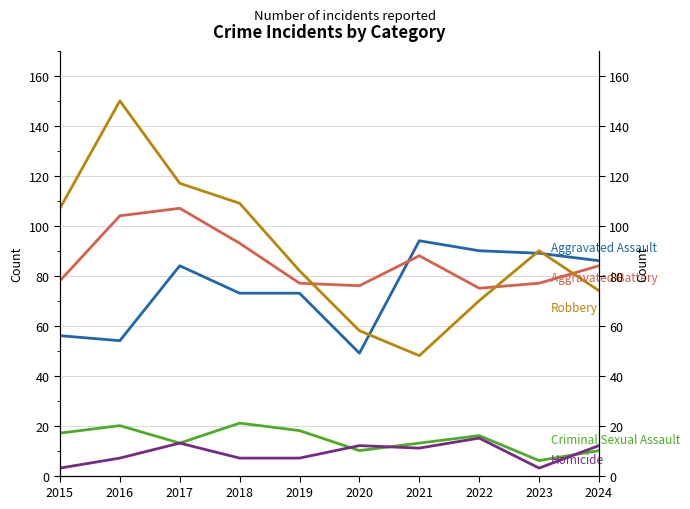

True or false: Aggravated Assault has a value of 38 at 2016.

False